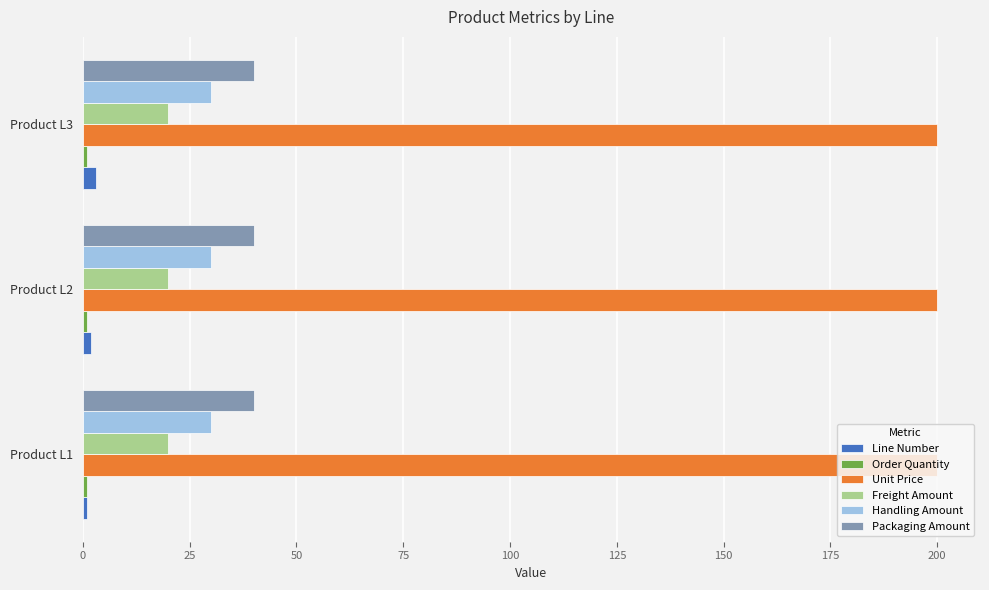

The value of Handling Amount at Product L3 is 30. True or false?

True